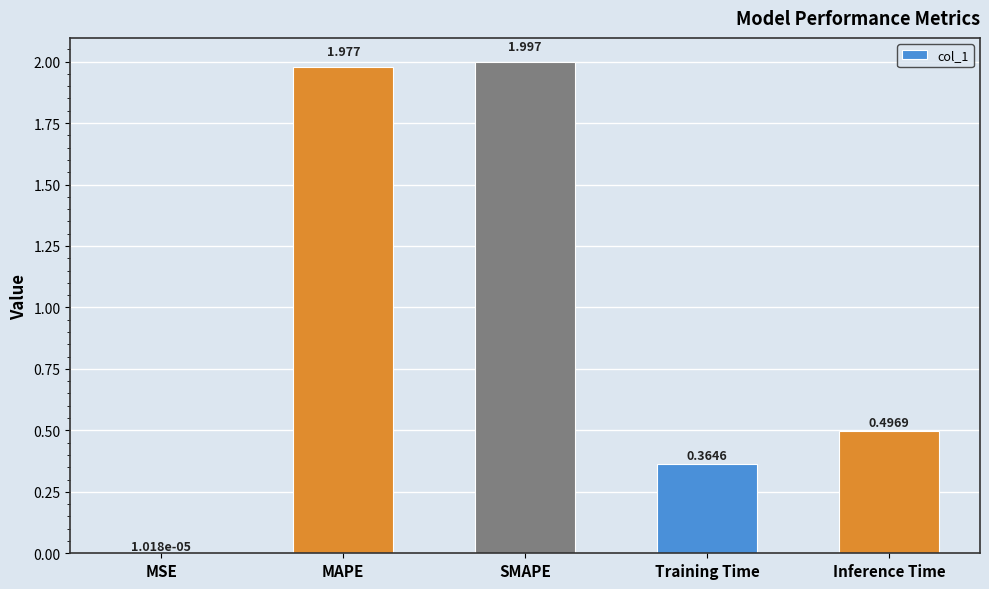

Count the number of data series in this chart.

1